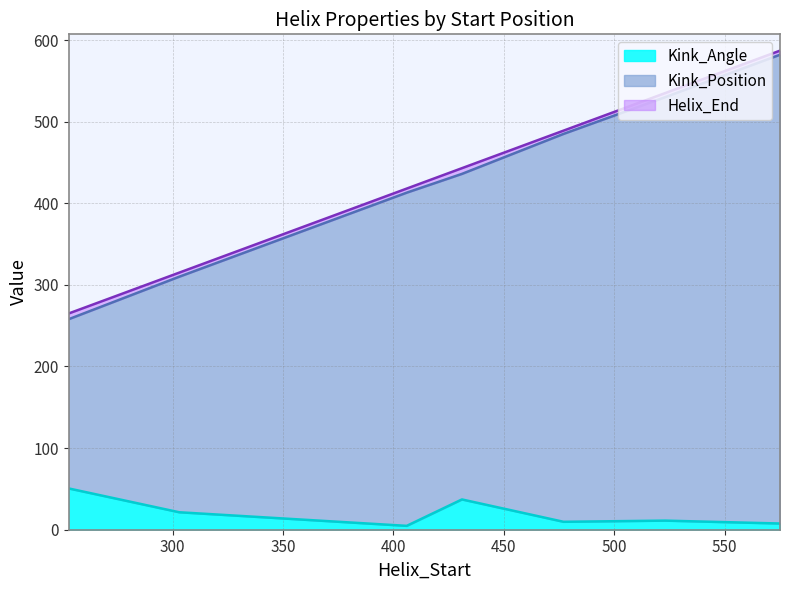

What is the spread (max minus min) of values at 431?

405.9